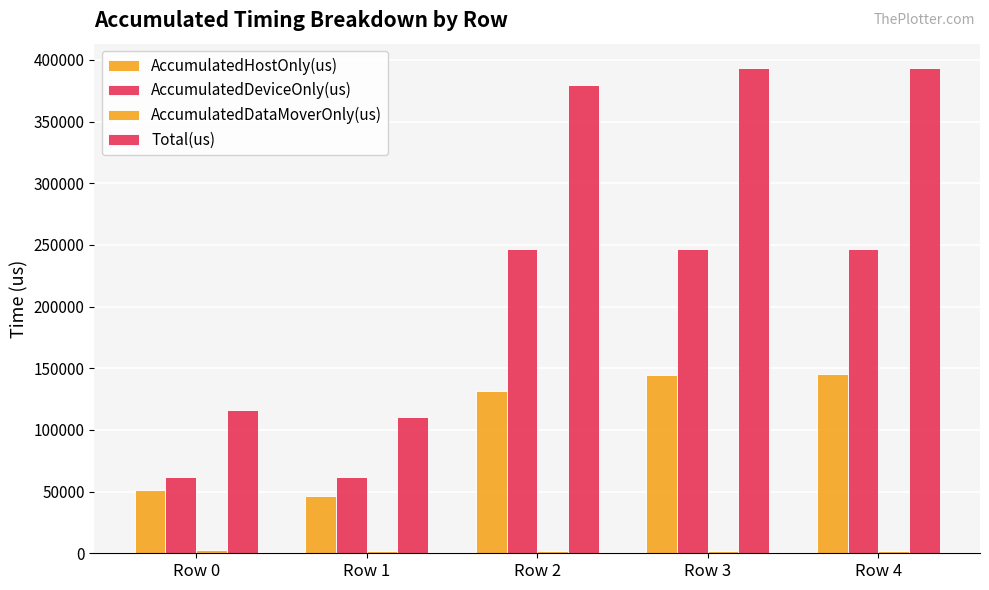

Reading right to left, extract all data points from this chart.

AccumulatedHostOnly(us): Row 4=144971.4	Row 3=144934.7	Row 2=131330.3	Row 1=46827.1	Row 0=51563.2
AccumulatedDeviceOnly(us): Row 4=246911.2	Row 3=246984.4	Row 2=246903.9	Row 1=61755.7	Row 0=61766.8
AccumulatedDataMoverOnly(us): Row 4=1591.4	Row 3=1593.9	Row 2=1595.8	Row 1=1586.2	Row 0=2493.0
Total(us): Row 4=393474.0	Row 3=393513.0	Row 2=379830.0	Row 1=110169.0	Row 0=115823.0